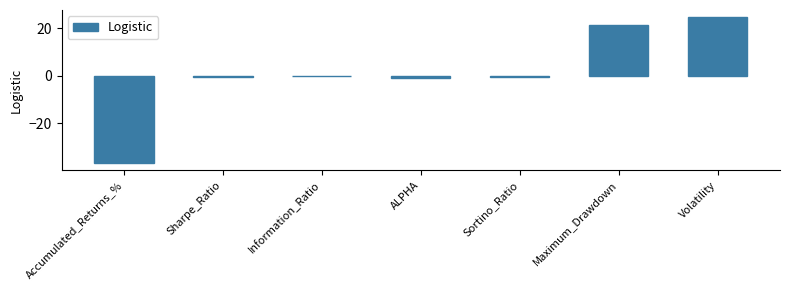

Reading right to left, transcribe all the data shown in this chart.

Volatility=24.7	Maximum_Drawdown=21.5	Sortino_Ratio=-0.6	ALPHA=-1.0	Information_Ratio=-0.2	Sharpe_Ratio=-0.6	Accumulated_Returns_%=-36.7